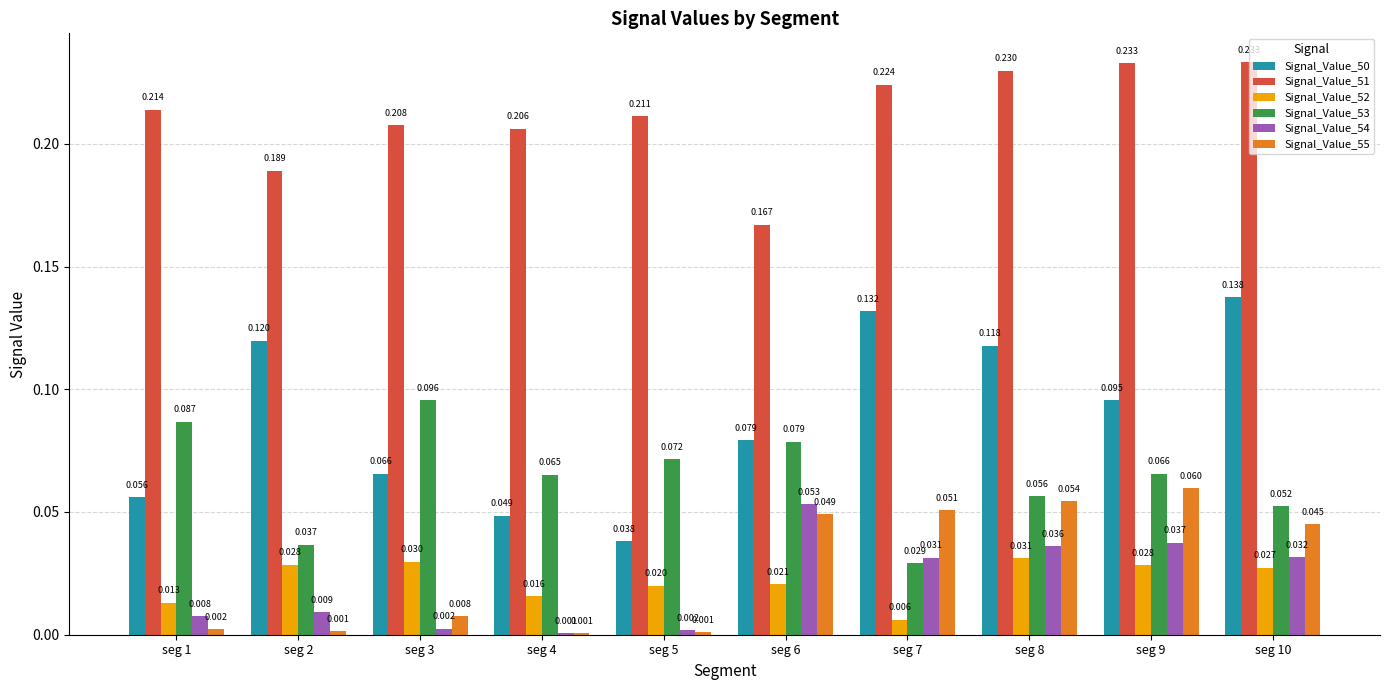

Is the value of Signal_Value_52 at seg 5 greater than the value of Signal_Value_50 at seg 2?

No